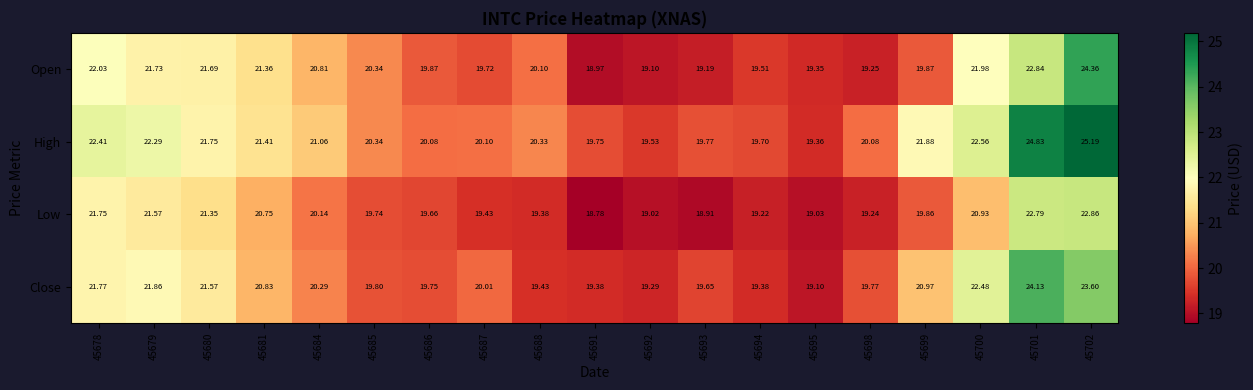

What is the greatest value displayed?

25.2